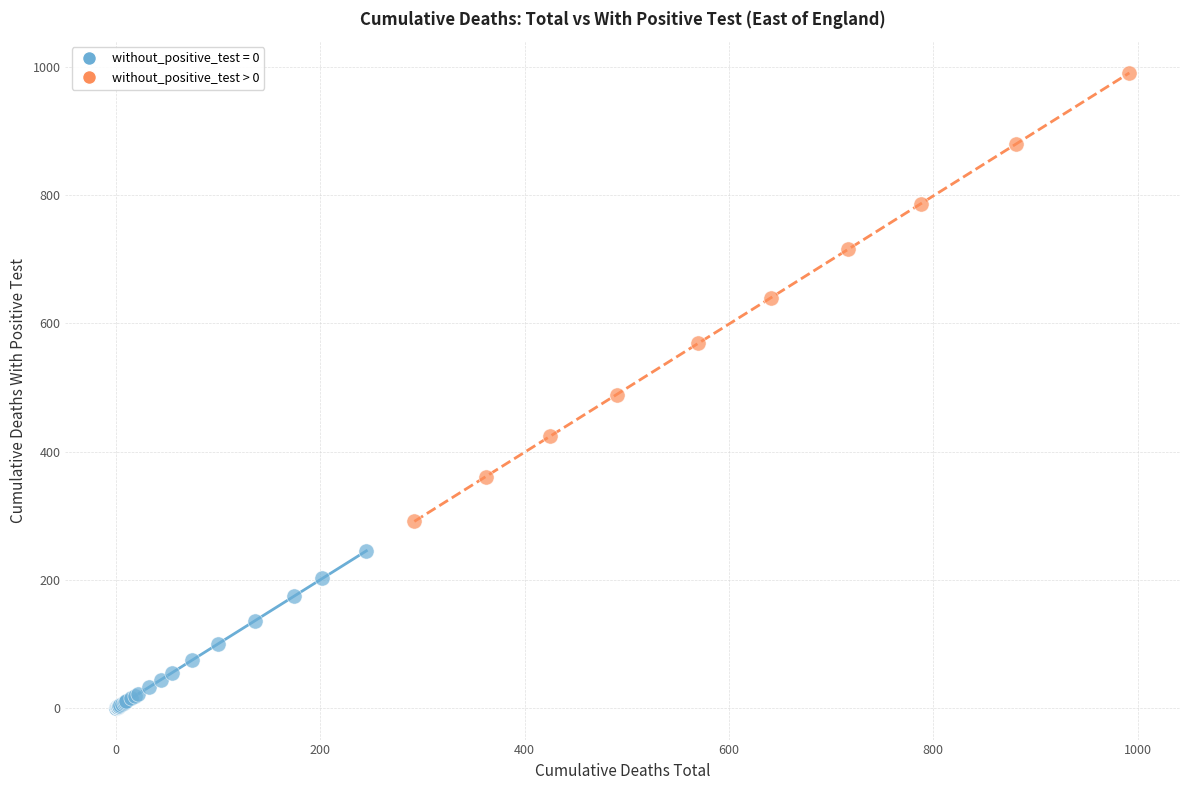

Which series reaches the maximum Y coordinate?

without_positive_test > 0